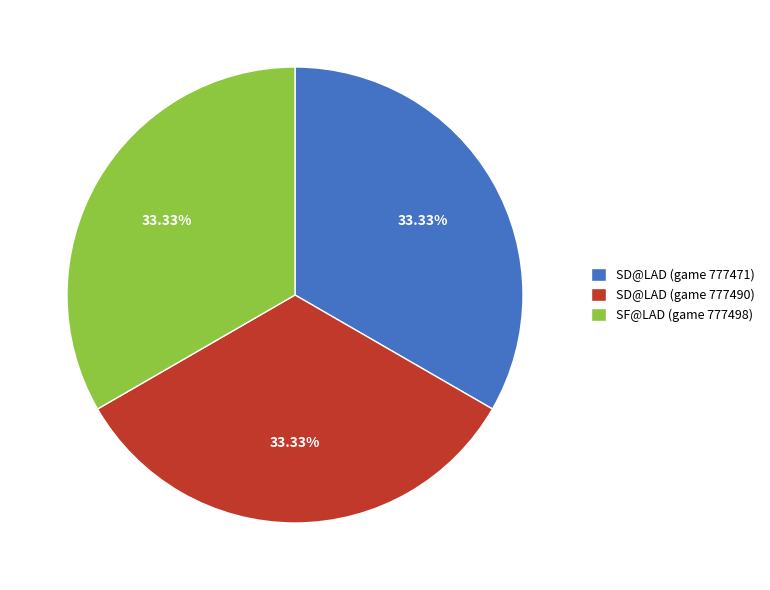

How many slices are in this pie chart?

3